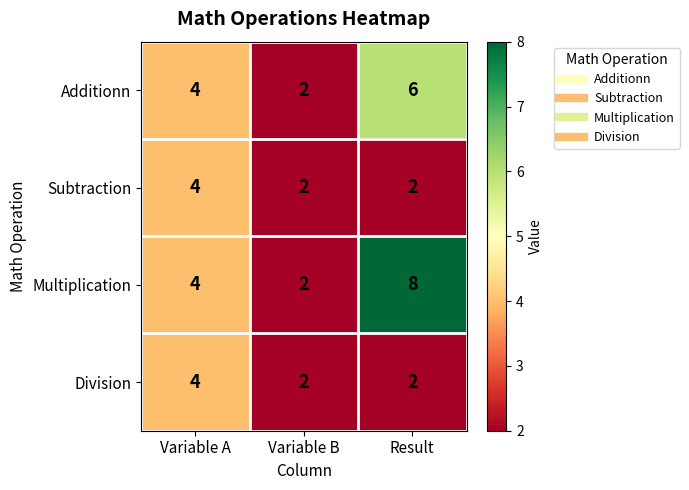

The Subtraction series shows 3 at Variable B. True or false?

False